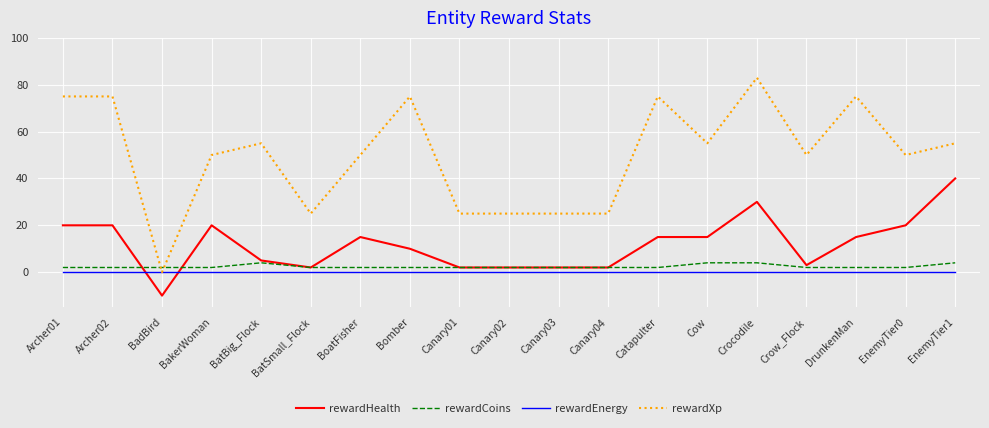

What is the spread (max minus min) of values at Archer01?

75